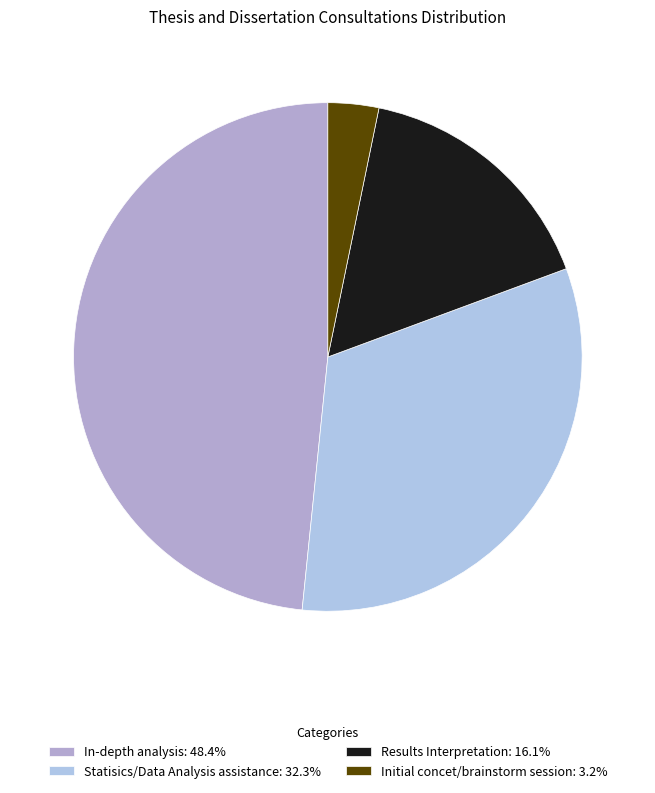

To the nearest percent, what percentage of the pie is Results Interpretation?

16%